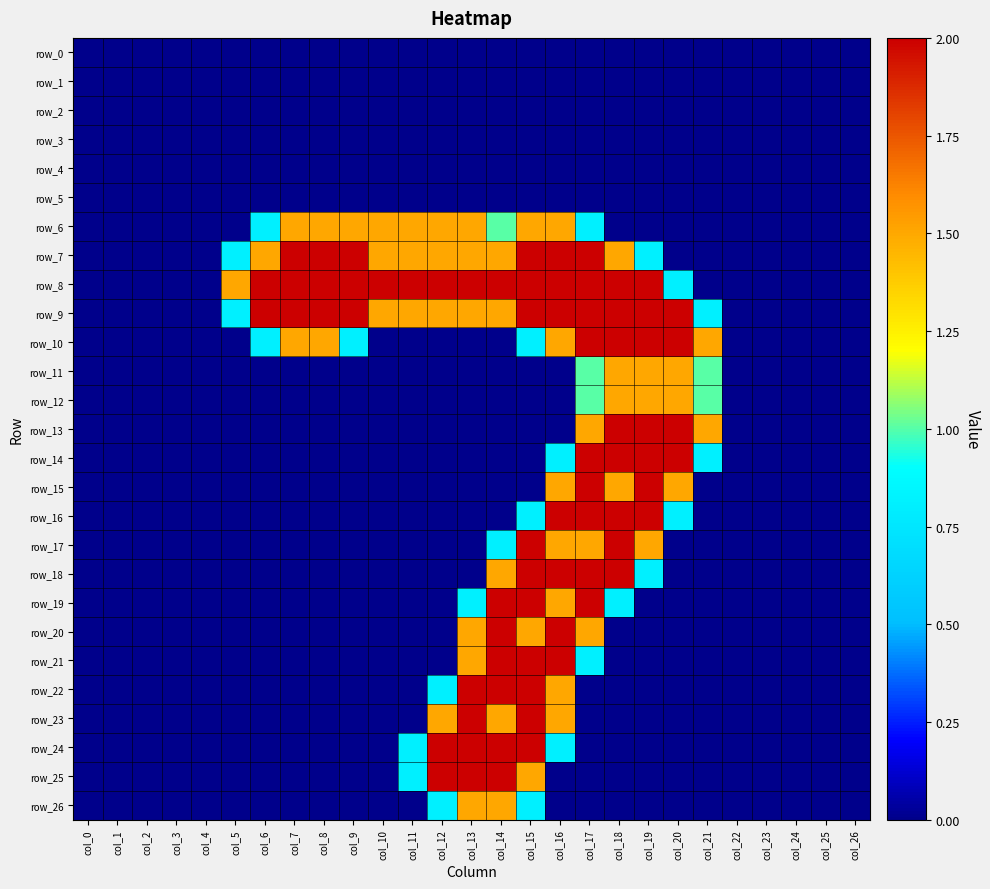

Which has a higher value, col_20 or col_23?

col_20